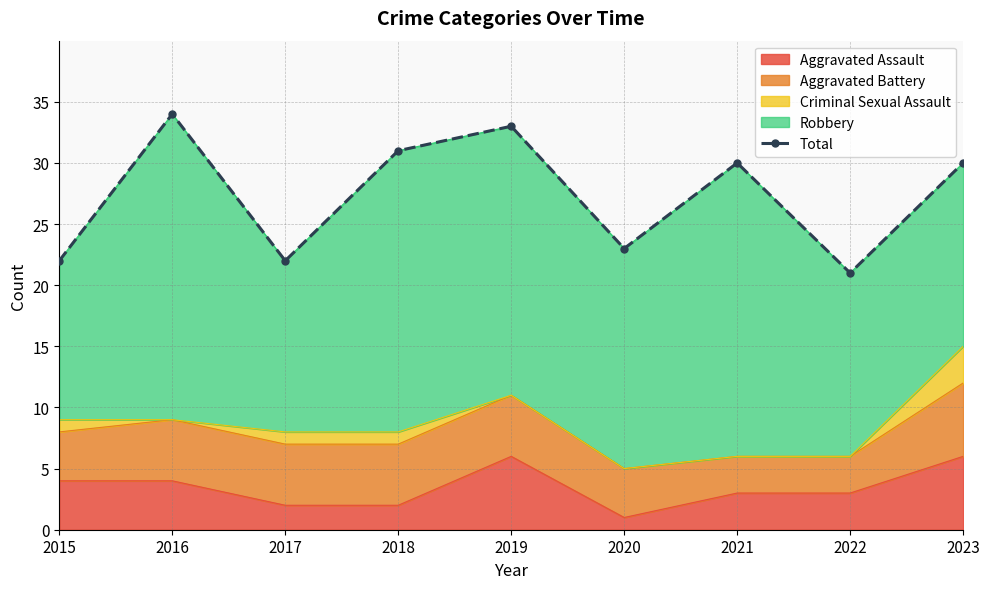

How many interior local peaks (higher than both neighbors) does the data have?

3